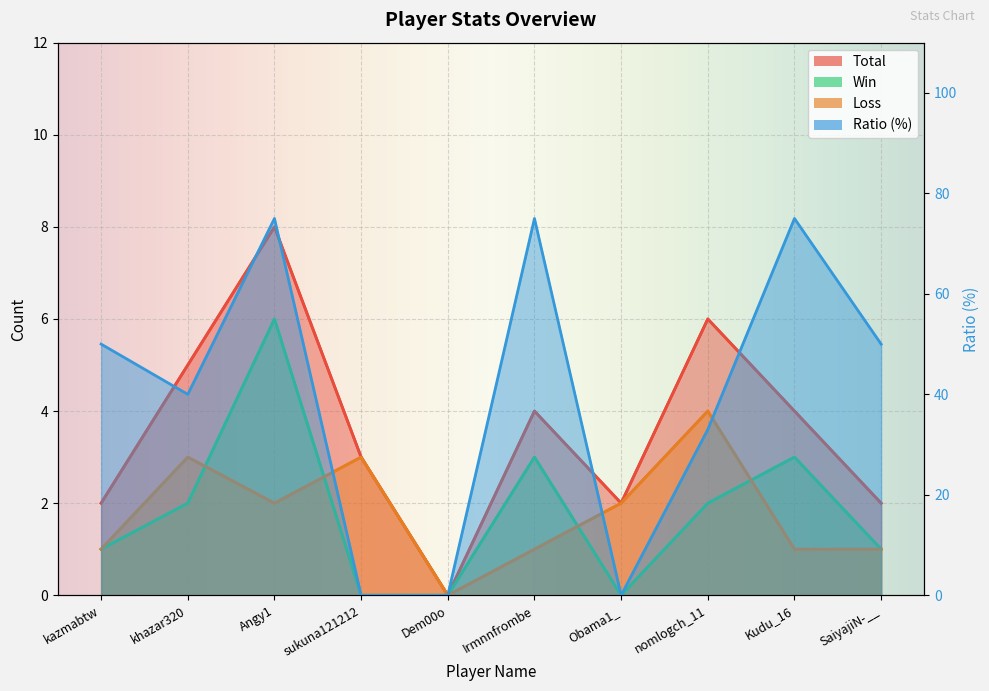

At which category is the sum across all series the highest?

Angy1